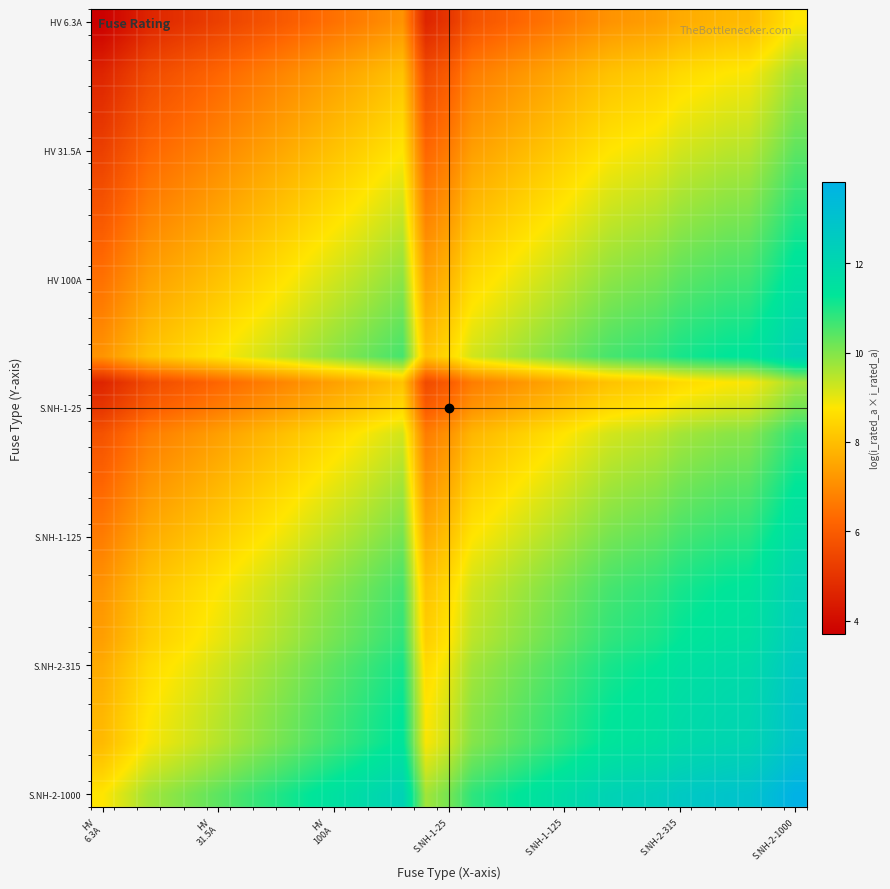

Which category has the highest value across all series?

S.NH-2-1000